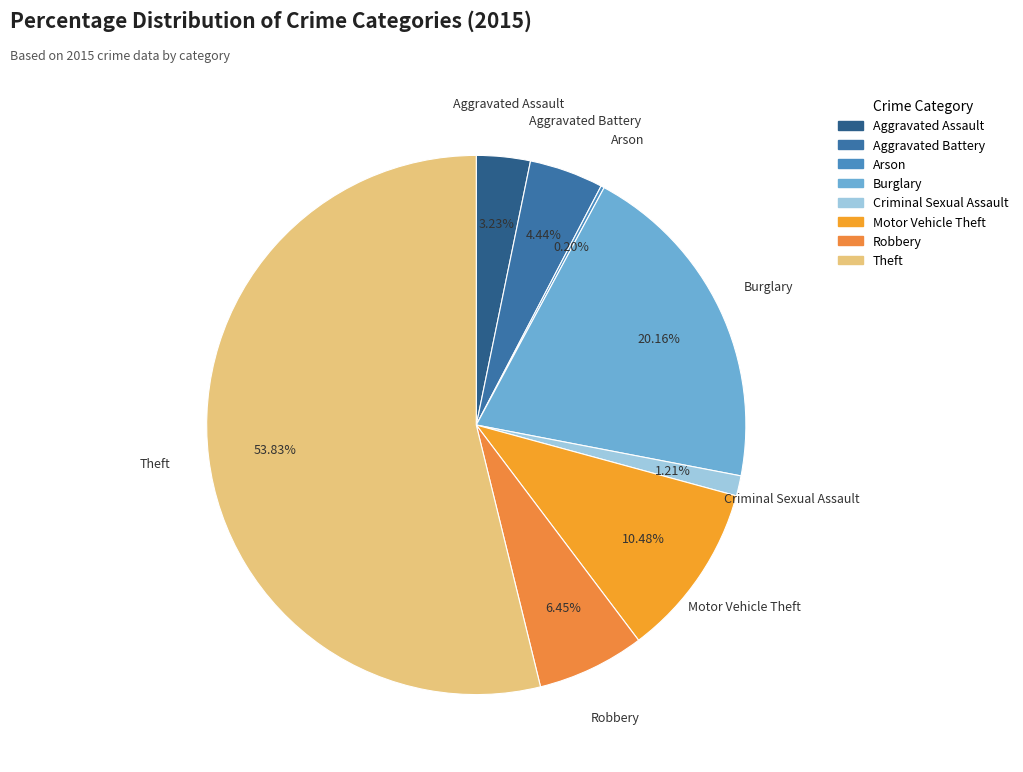

Which slice represents more than half of the pie?

Theft